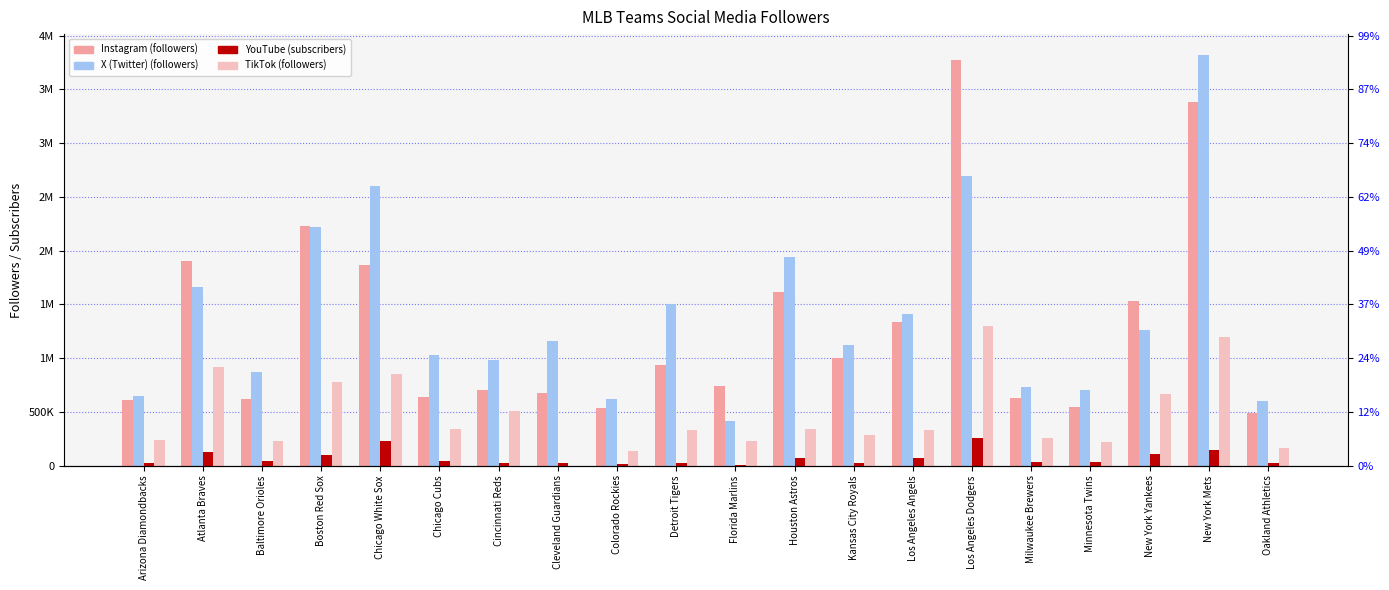

At which label does TikTok (followers) first exceed 331300?

Atlanta Braves